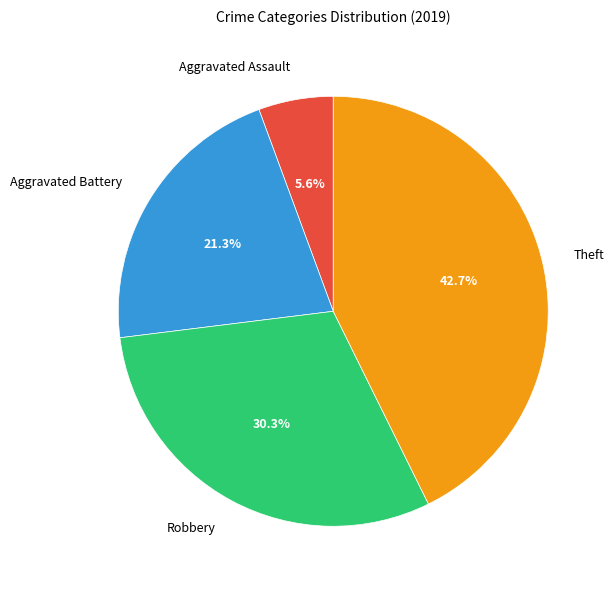

What percentage is the Robbery slice, to the nearest percent?

30%